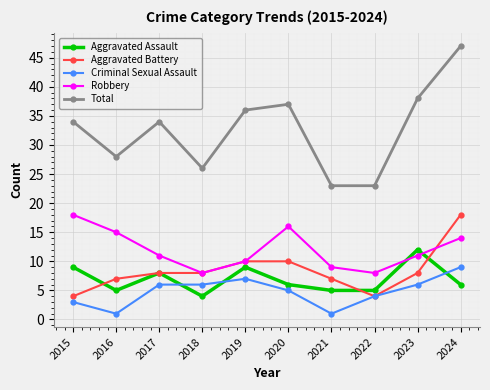

Count the Robbery values in the range 9 to 15.

6